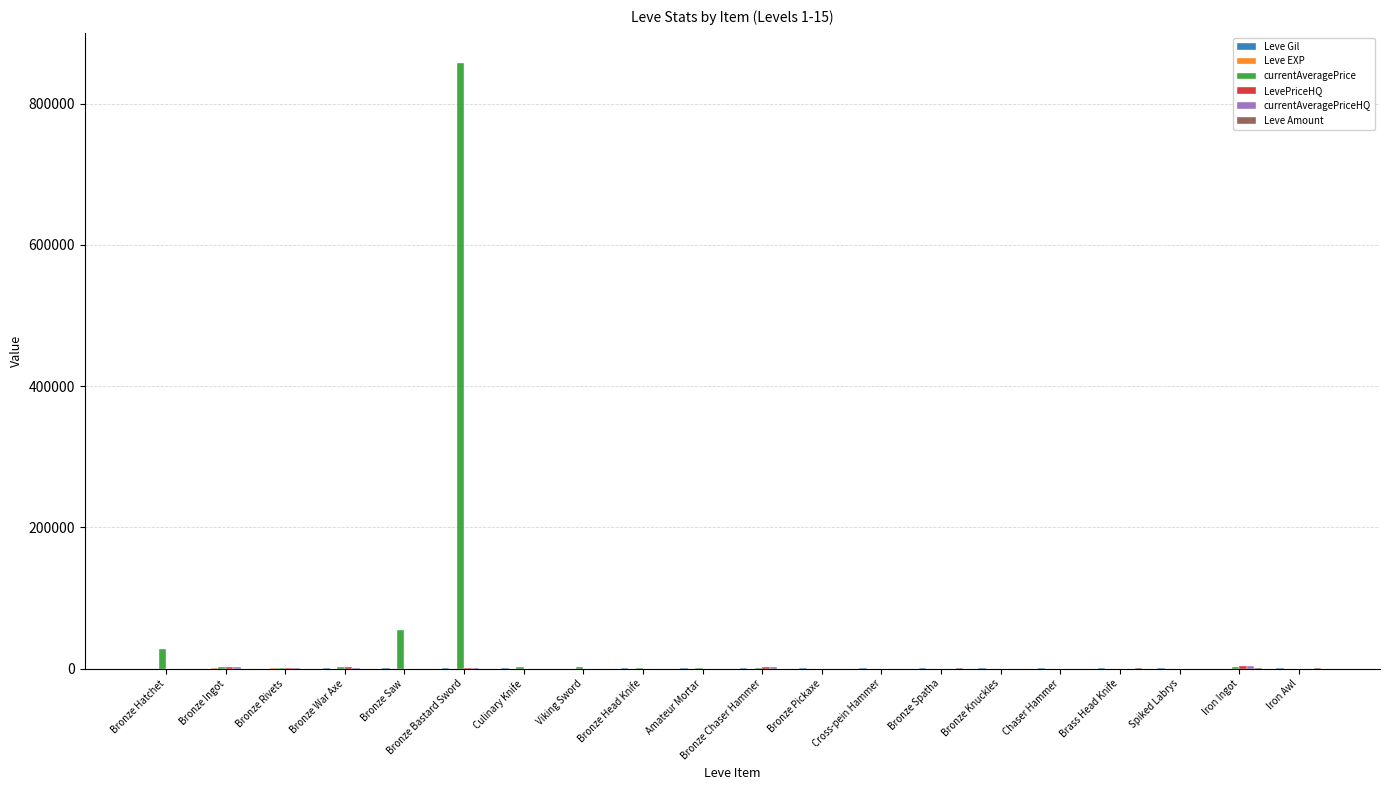

Rank the categories by Leve EXP value from highest to lowest.

Bronze Ingot, Bronze Rivets, Iron Awl, Spiked Labrys, Cross-pein Hammer, Bronze Knuckles, Chaser Hammer, Brass Head Knife, Bronze Spatha, Iron Ingot, Culinary Knife, Bronze Head Knife, Amateur Mortar, Bronze Chaser Hammer, Bronze Pickaxe, Viking Sword, Bronze Hatchet, Bronze War Axe, Bronze Saw, Bronze Bastard Sword